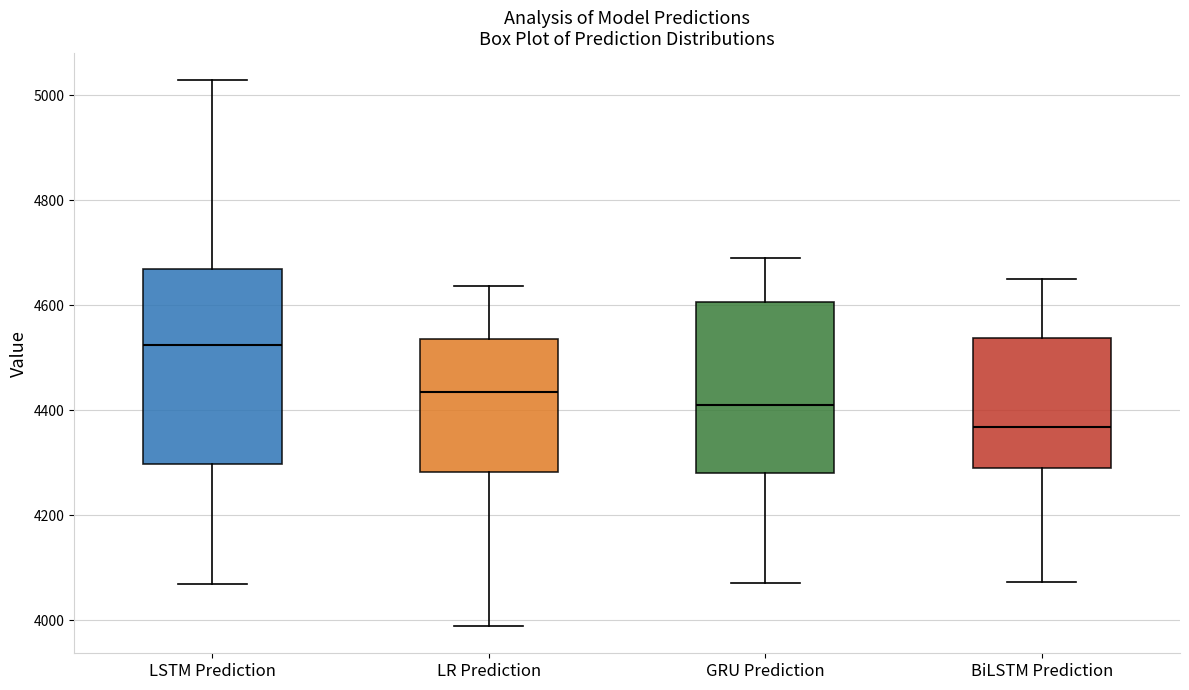

Reading left to right, read every box against the y-axis: the position of its median line, the range the box covers, and the ends of its whiskers. The values are not printed on the chart, so give them approximately, as read against the axis.

LSTM Prediction: median 4520, box 4300 to 4660, whiskers 4060 to 5020
LR Prediction: median 4440, box 4280 to 4540, whiskers 3980 to 4640
GRU Prediction: median 4420, box 4280 to 4600, whiskers 4080 to 4700
BiLSTM Prediction: median 4360, box 4280 to 4540, whiskers 4080 to 4660